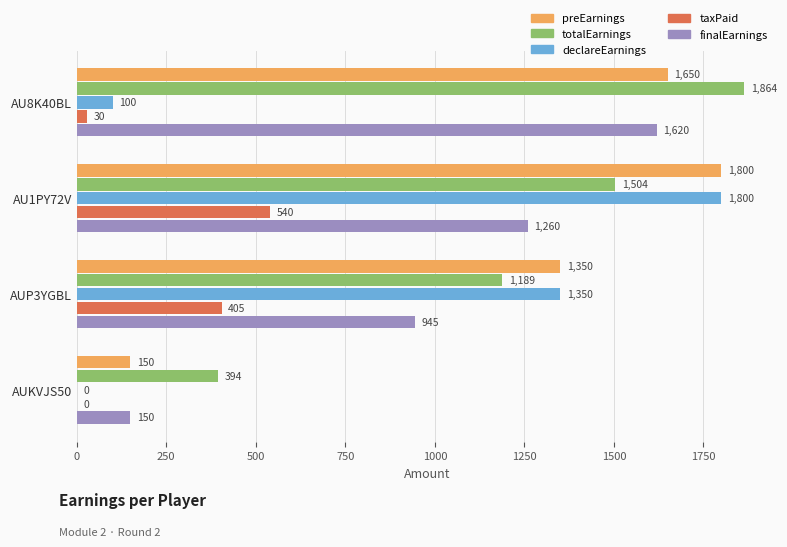

The finalEarnings series shows 566.3 at AU1PY72V. True or false?

False